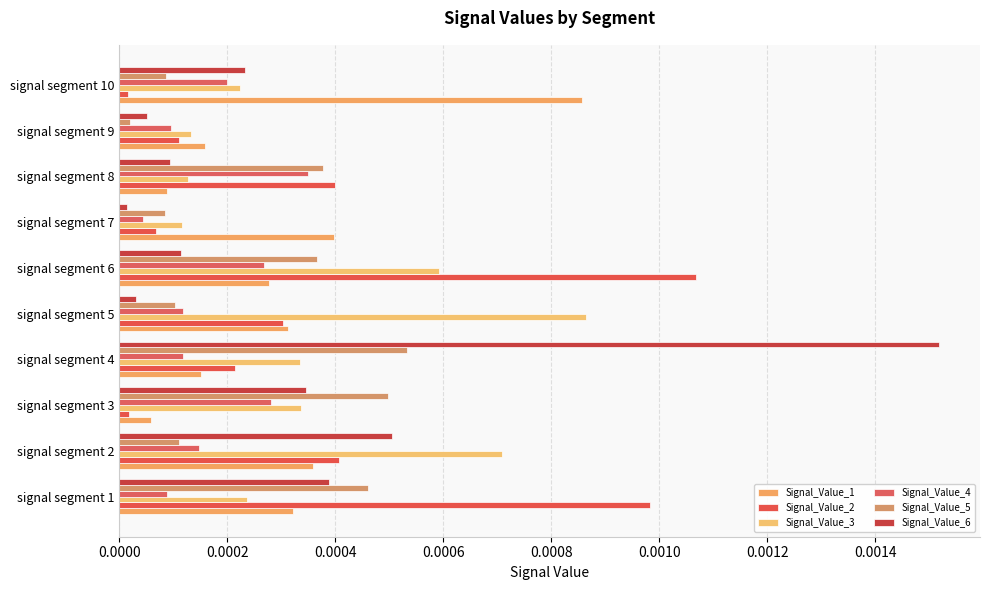

How many data points does each series have?

10